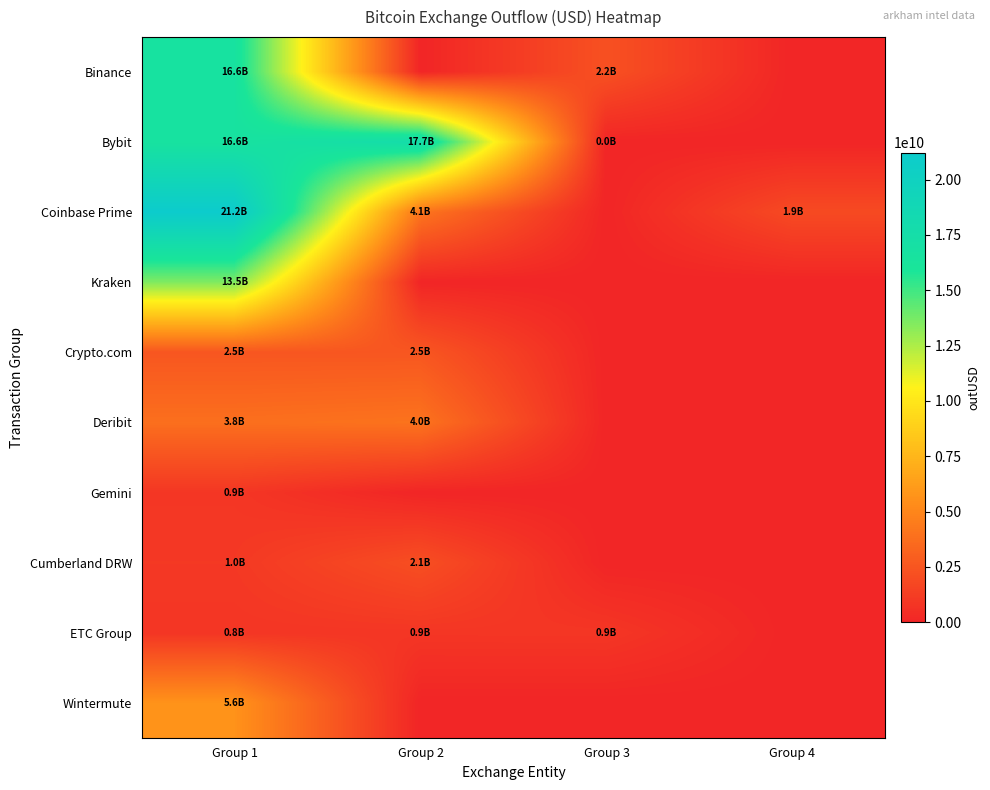

Reading right to left, extract all data points from this chart.

Binance: Group 4=0.0	Group 3=2240158208.0	Group 2=0.0	Group 1=16589399165.9
Bybit: Group 4=0.0	Group 3=169371.8	Group 2=17720710534.7	Group 1=16589399165.9
Coinbase Prime: Group 4=1893385931.0	Group 3=0.0	Group 2=4119196606.4	Group 1=21217367576.4
Kraken: Group 4=0.0	Group 3=0.0	Group 2=0.0	Group 1=13548249224.9
Crypto.com: Group 4=0.0	Group 3=0.0	Group 2=2542784124.3	Group 1=2539531768.3
Deribit: Group 4=0.0	Group 3=0.0	Group 2=4019536762.5	Group 1=3824537216.0
Gemini: Group 4=0.0	Group 3=0.0	Group 2=0.0	Group 1=890976325.5
Cumberland DRW: Group 4=0.0	Group 3=0.0	Group 2=2115283848.9	Group 1=997454768.2
ETC Group: Group 4=0.0	Group 3=875762816.0	Group 2=861616576.0	Group 1=844816448.0
Wintermute: Group 4=0.0	Group 3=0.0	Group 2=0.0	Group 1=5646338874.8